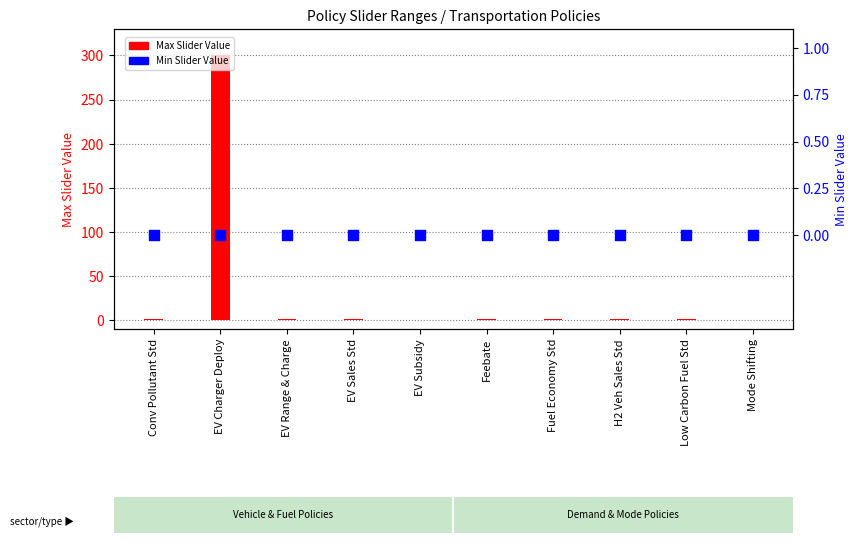

Which series contains the highest Y value?

Max Slider Value